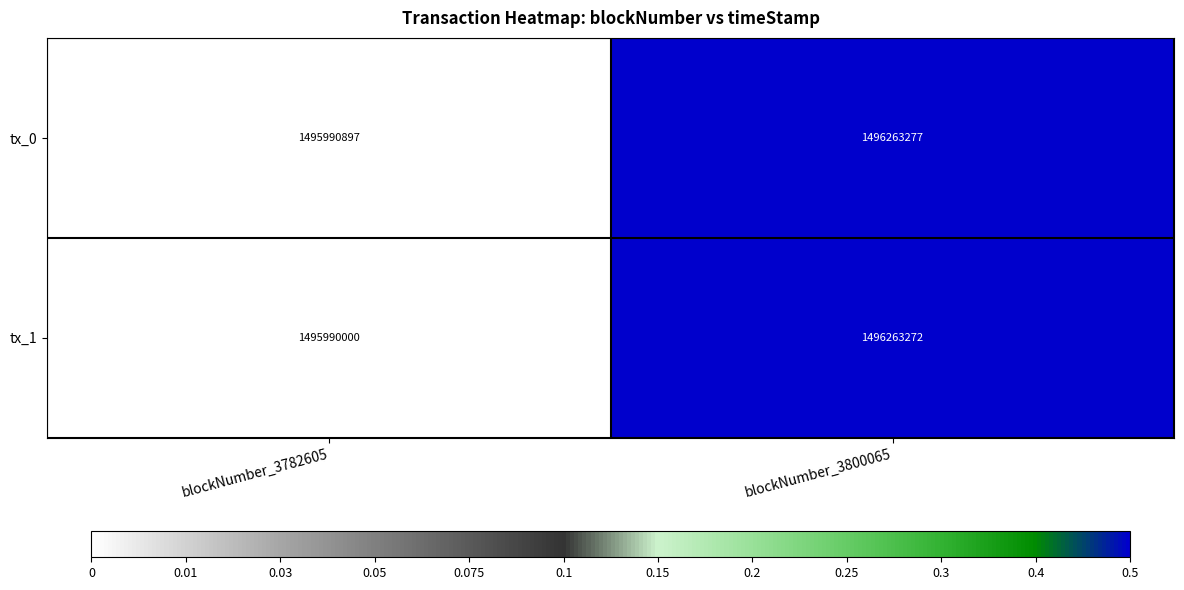

Between blockNumber_3782605 and blockNumber_3800065, which series saw the biggest shift?

tx_1